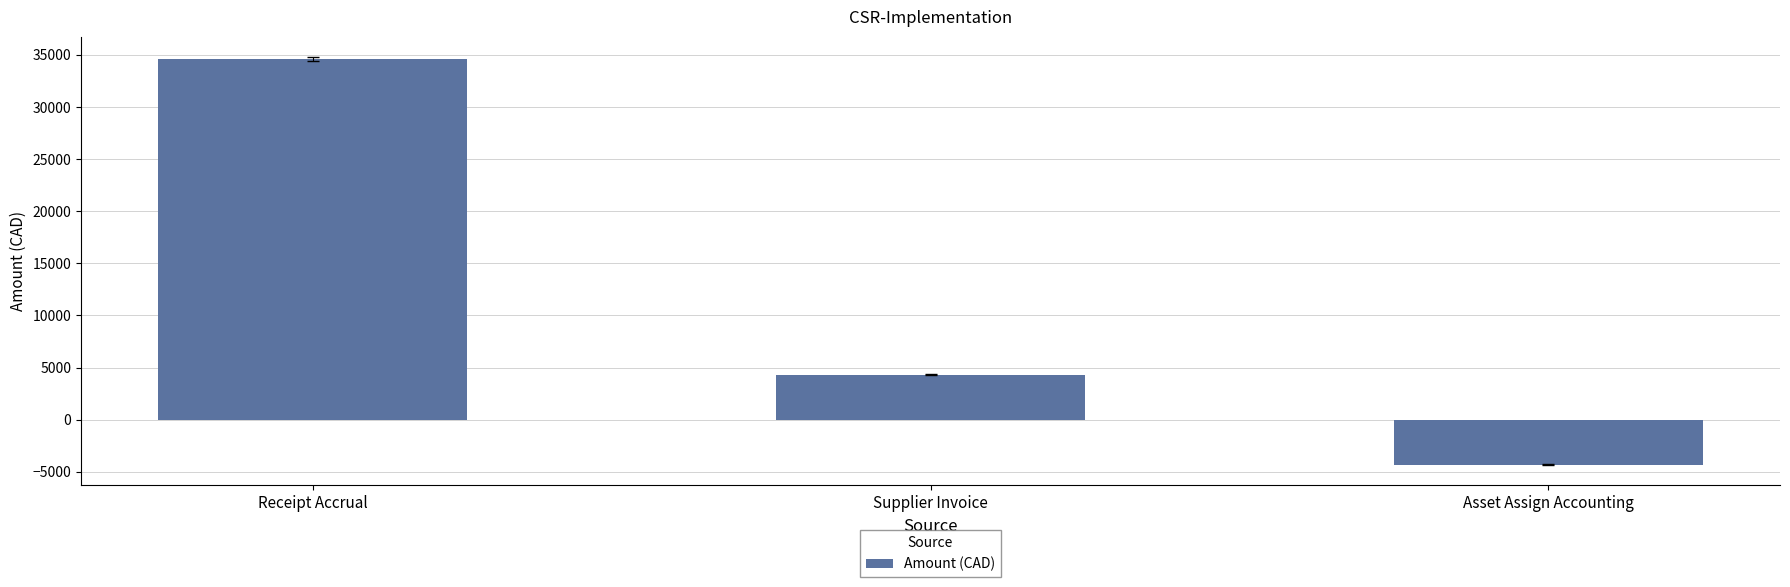

Reading left to right, transcribe all the data shown in this chart.

Receipt Accrual=34605.1	Supplier Invoice=4325.6	Asset Assign Accounting=-4325.6